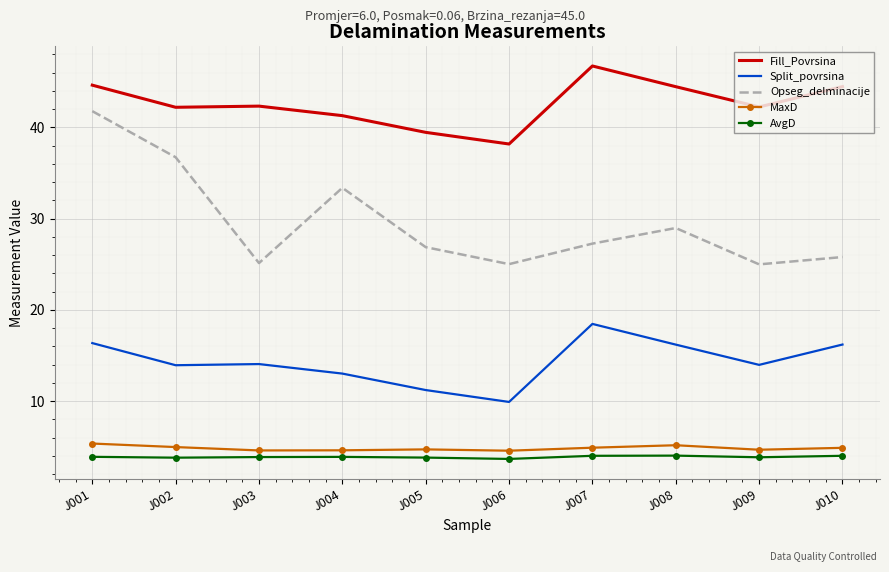

How many categories are shown in the chart?

10